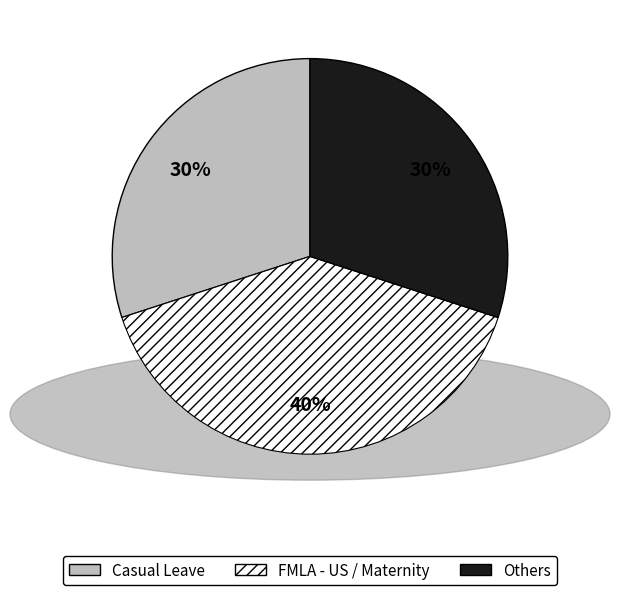

Does any single category account for the majority?

No